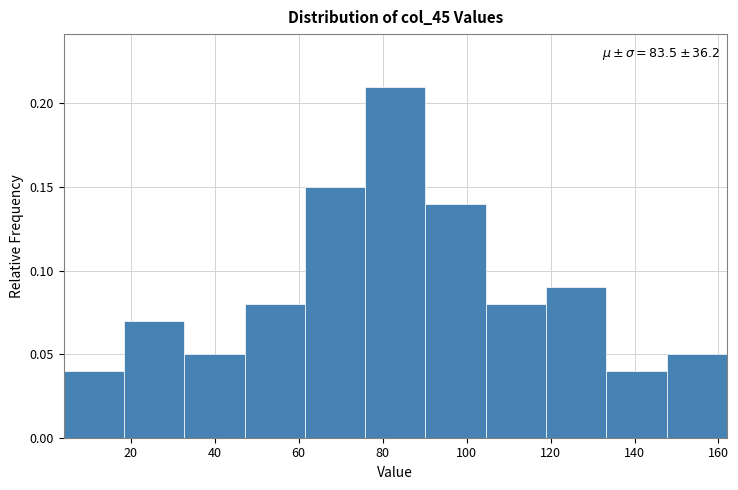

Which range on the x-axis has the tallest bar?

76 to 90